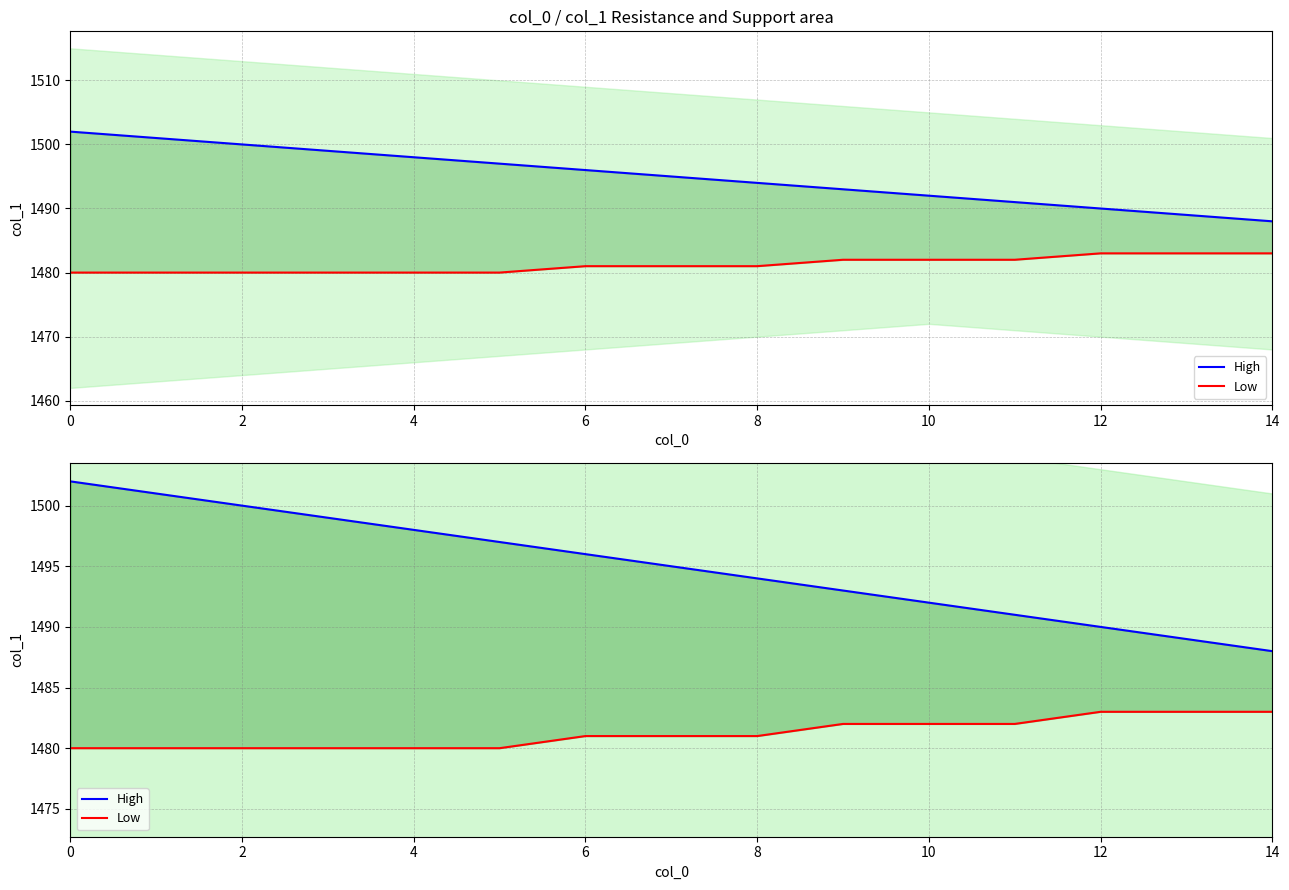

Rank the series by their maximum value, from highest to lowest.

High, Low